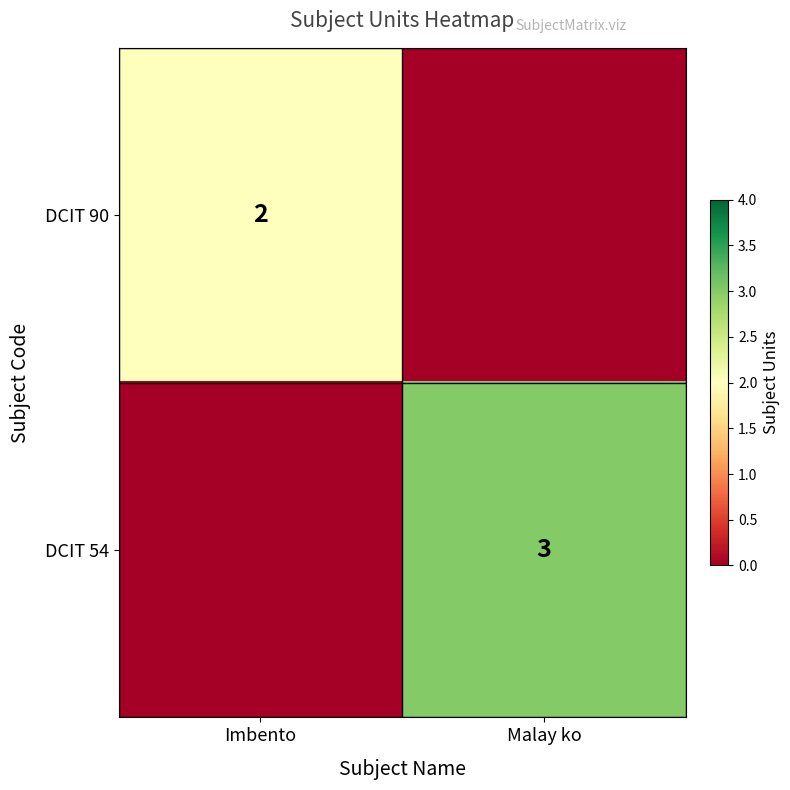

Between Imbento and Malay ko, which is larger?

Imbento